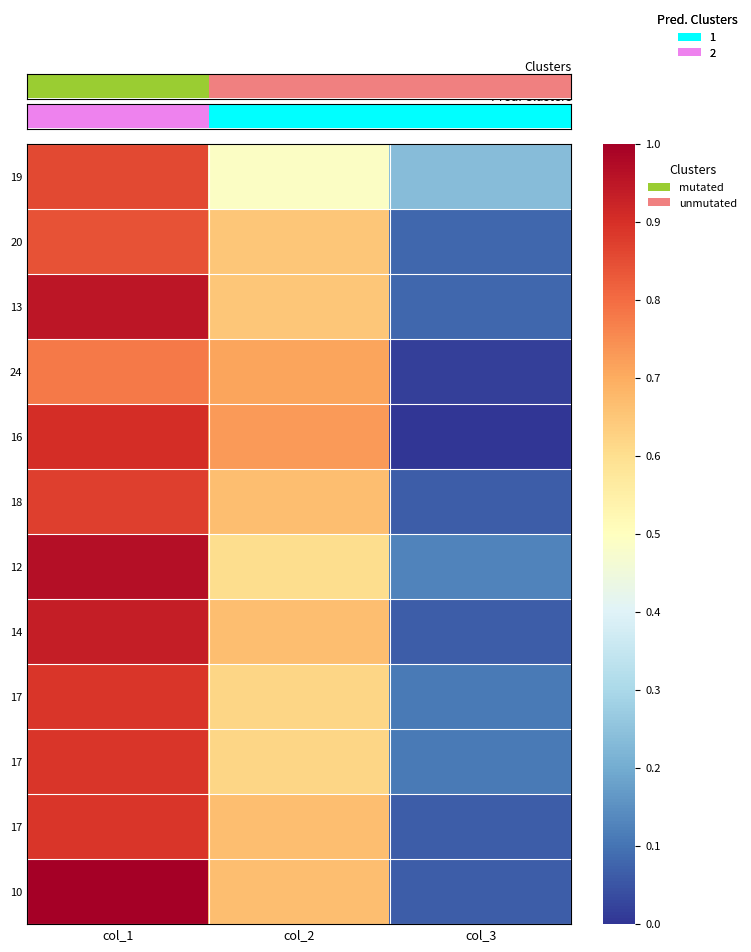

What is the spread (max minus min) of values at col_3?

0.2